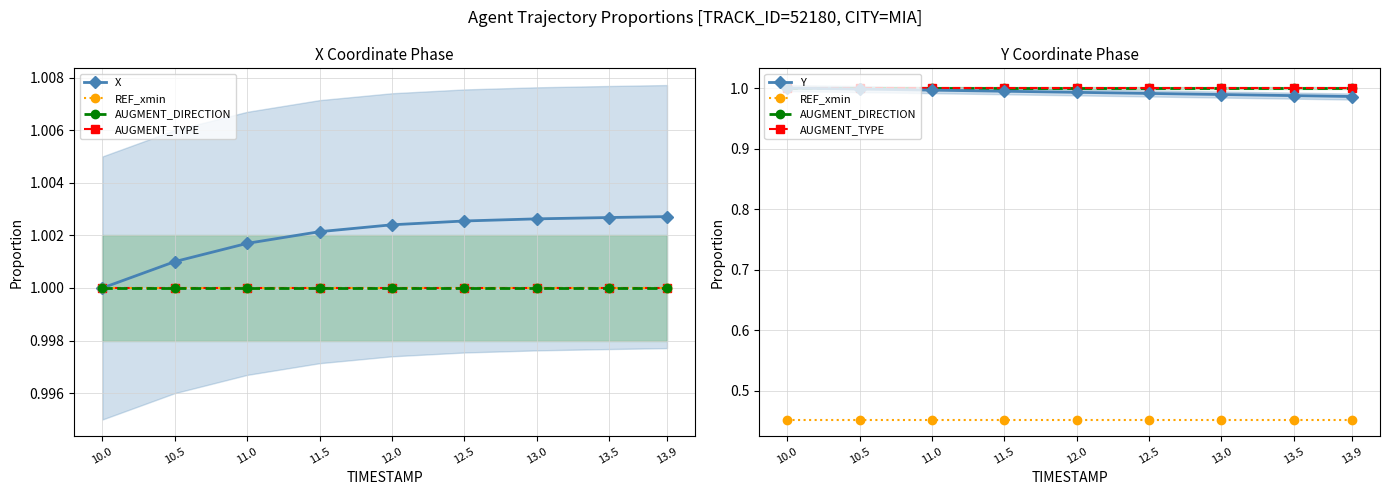

Between 11.5 and 11.0, which is larger?

11.5